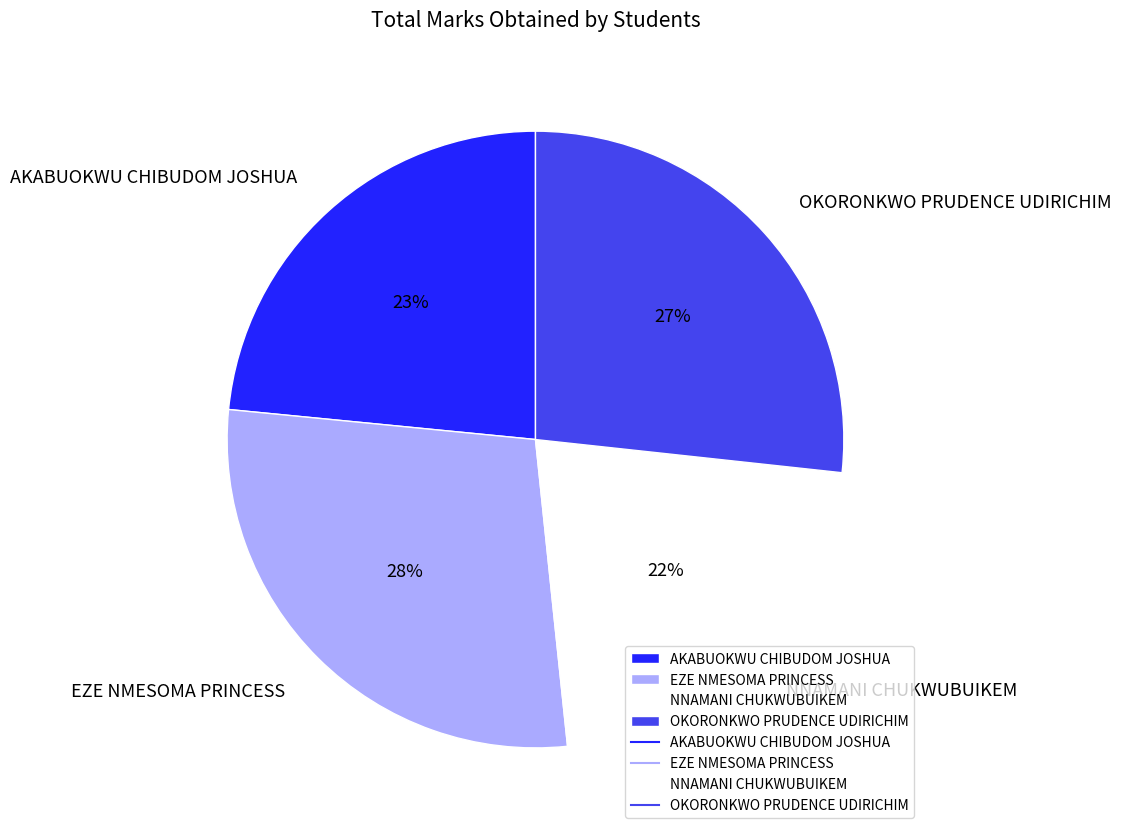

The NNAMANI CHUKWUBUIKEM slice represents 17% of the pie. True or false?

False